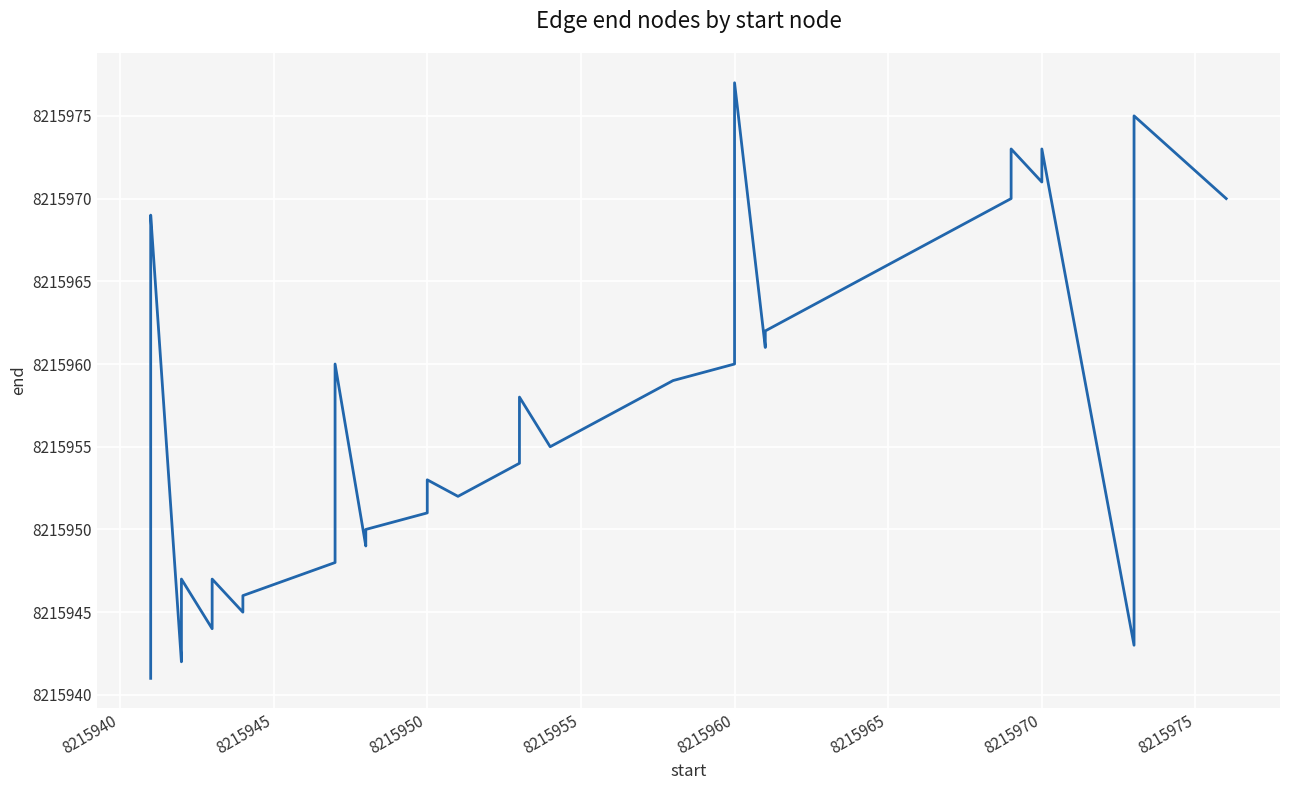

How many lines are shown in the chart?

1